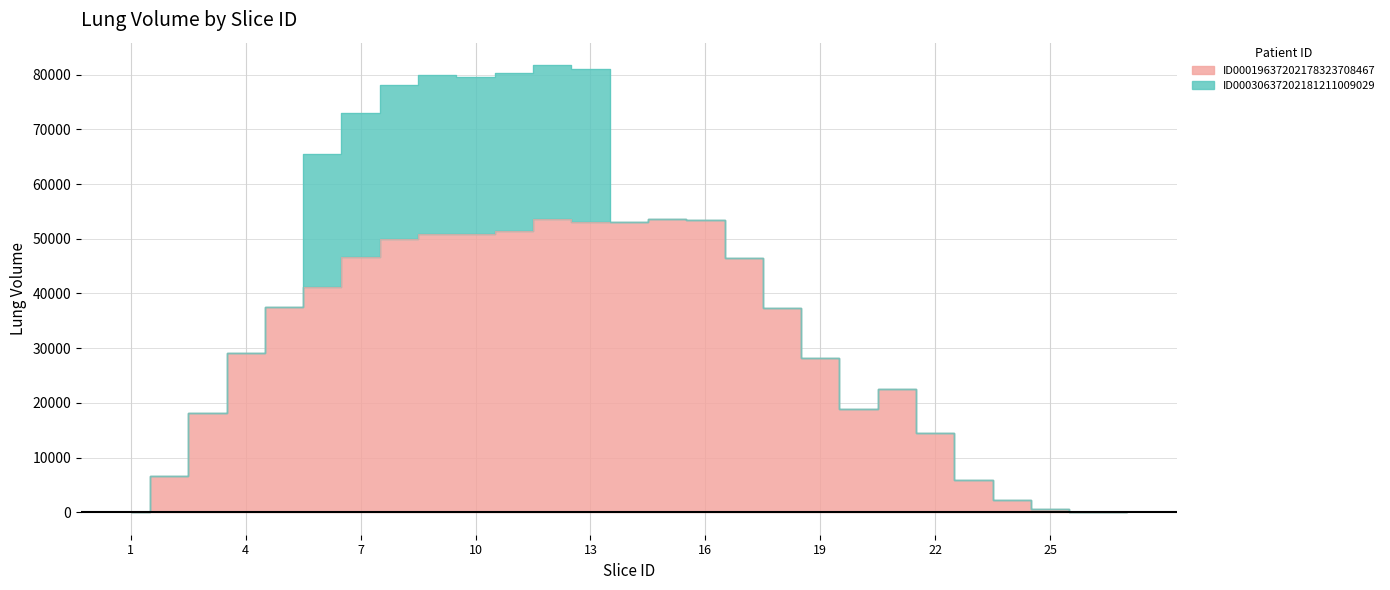

Approximately how many times larger is the value at 18 compared to 24?

16.4